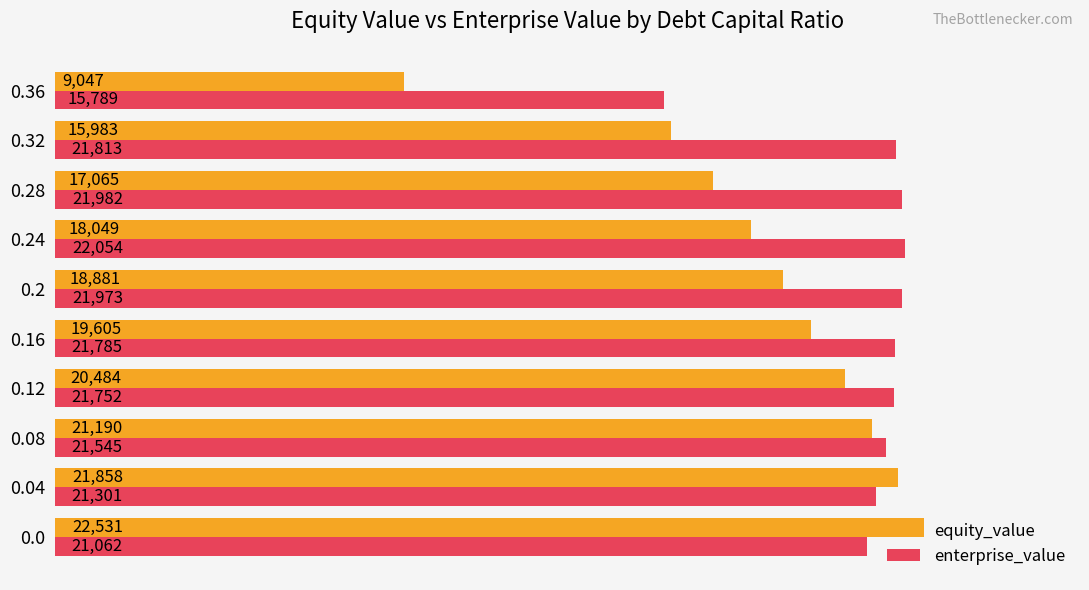

Which series changed the most between 0.2 and 0.32?

equity_value